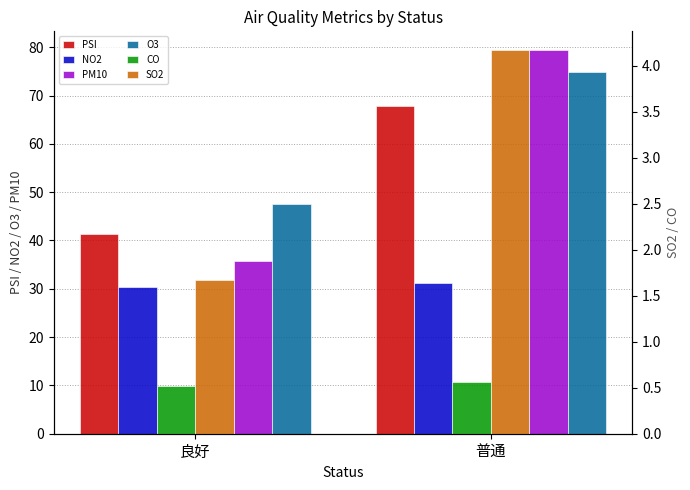

Does the chart contain stacked bars?

No